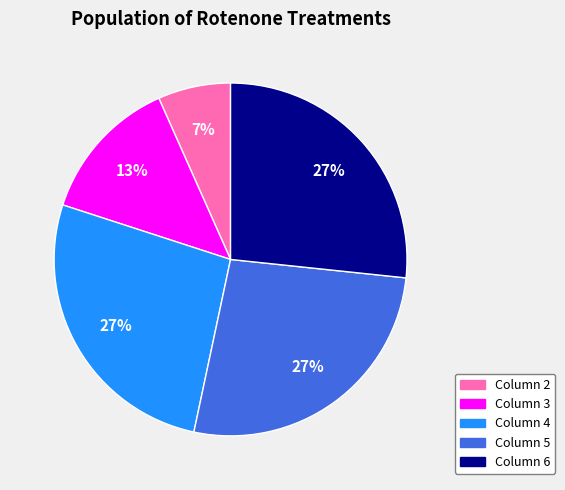

Does any single category account for the majority?

No